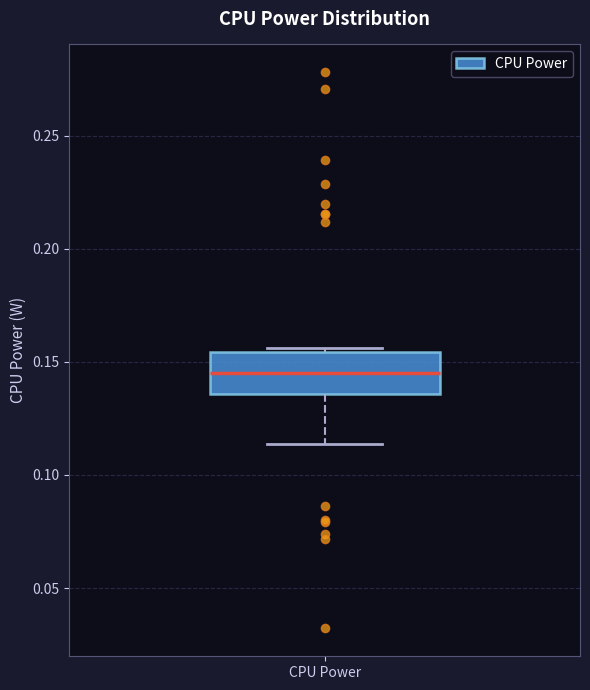

Where does the median line of the box for CPU Power sit on the y-axis? The values are not printed on the chart, so give them approximately, as read against the axis.

0.145